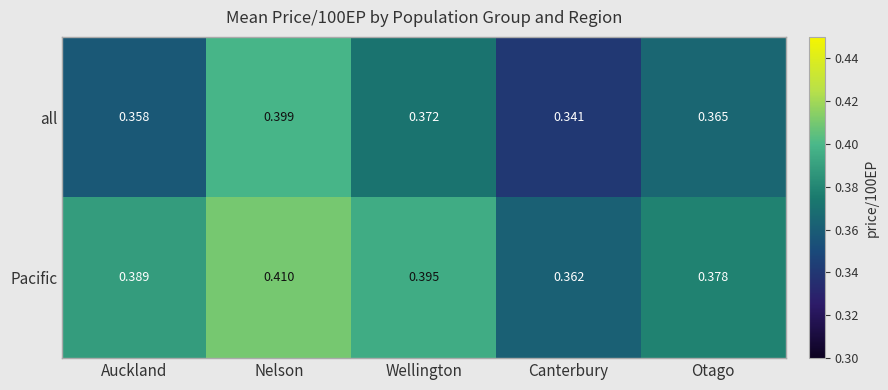

Which series changed the most between Nelson and Wellington?

all